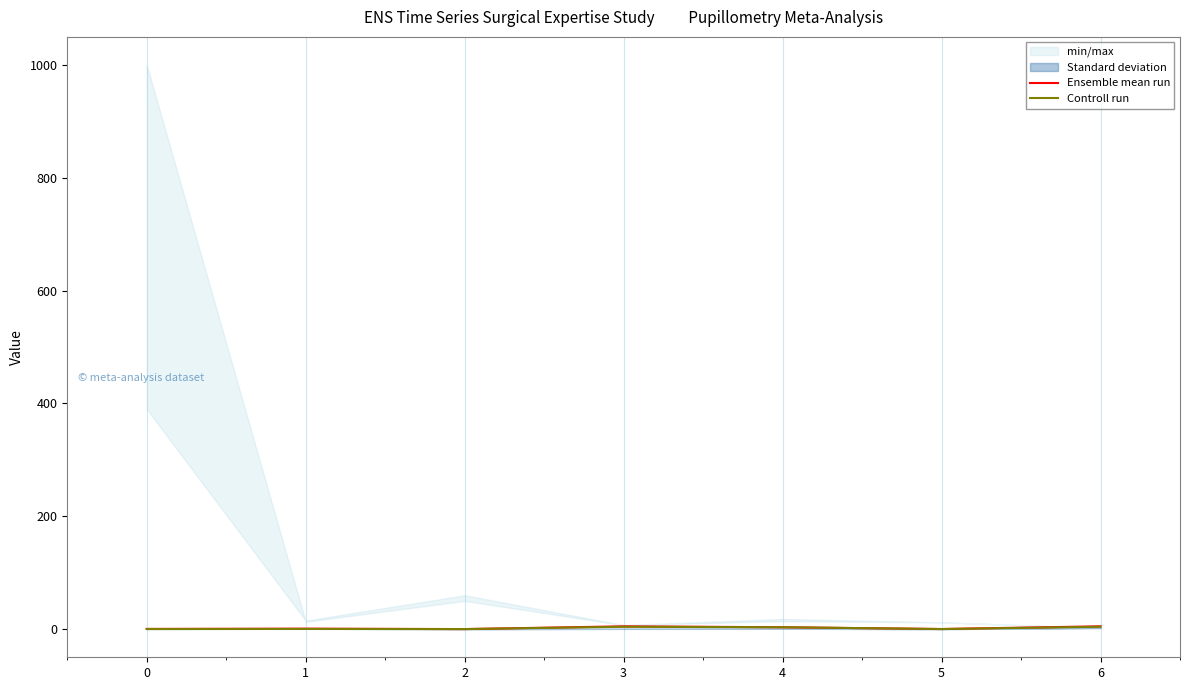

How many interior local peaks does the Ensemble mean run series have?

2